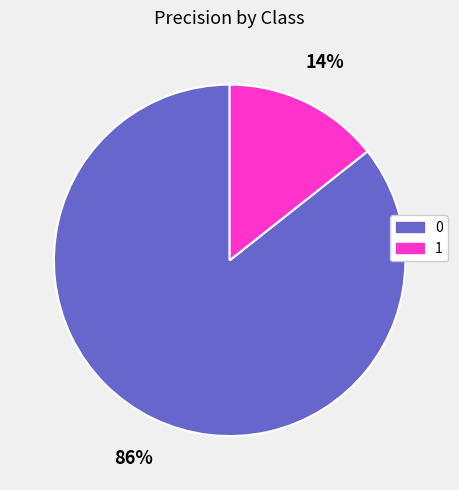

How many slices are in this pie chart?

2